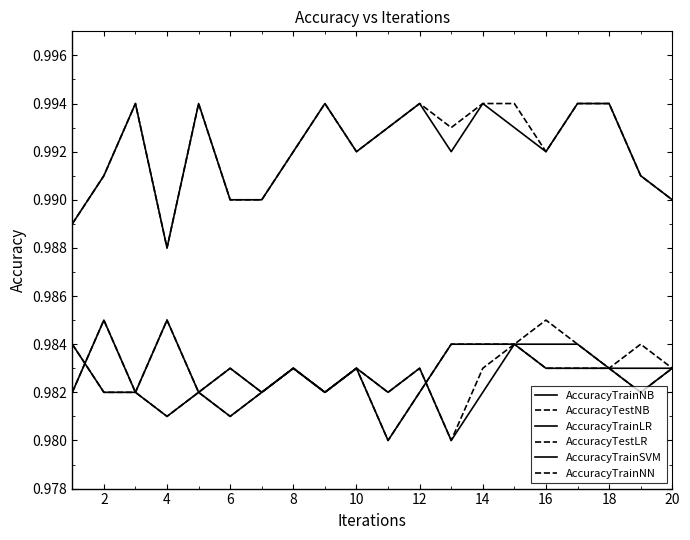

True or false: AccuracyTrainLR and AccuracyTestLR intersect in this chart.

False